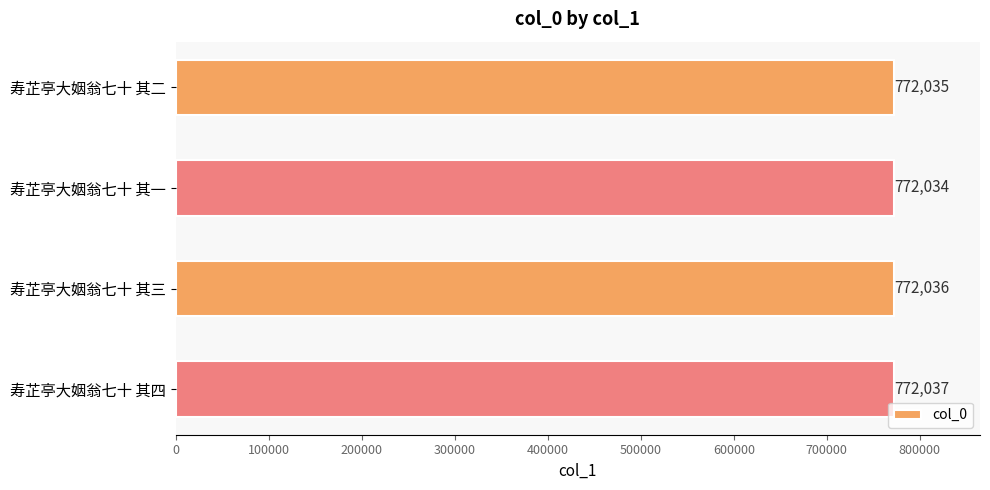

Between 寿芷亭大姻翁七十 其一 and 寿芷亭大姻翁七十 其二, which is larger?

寿芷亭大姻翁七十 其二